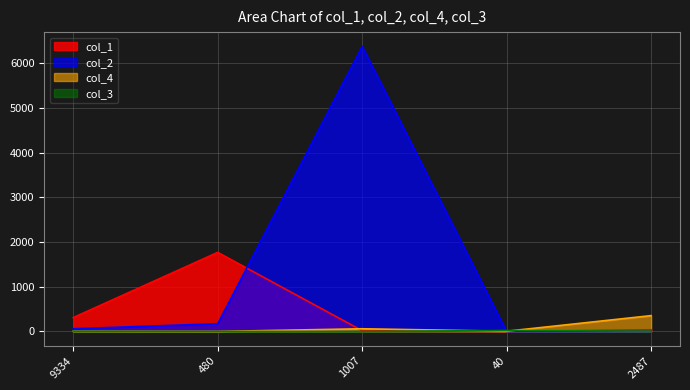

What is the total value across all series at 1007?

6451